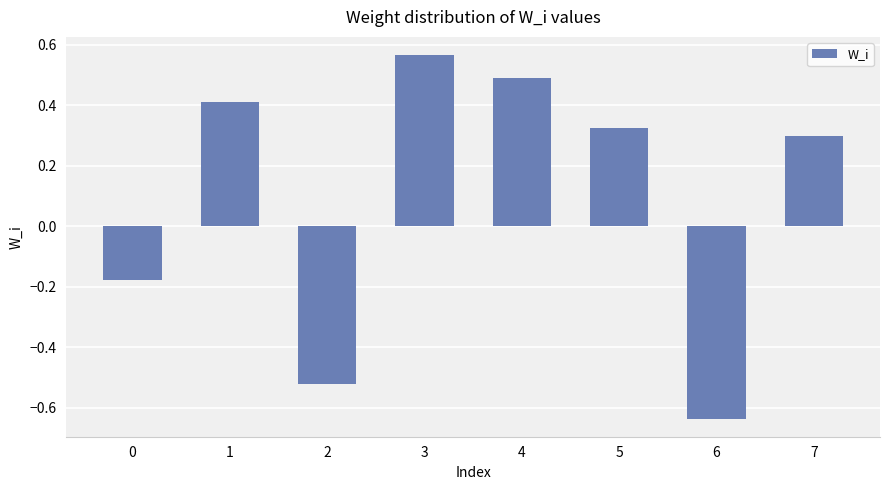

Rank the categories by value from highest to lowest.

3, 4, 1, 5, 7, 0, 2, 6